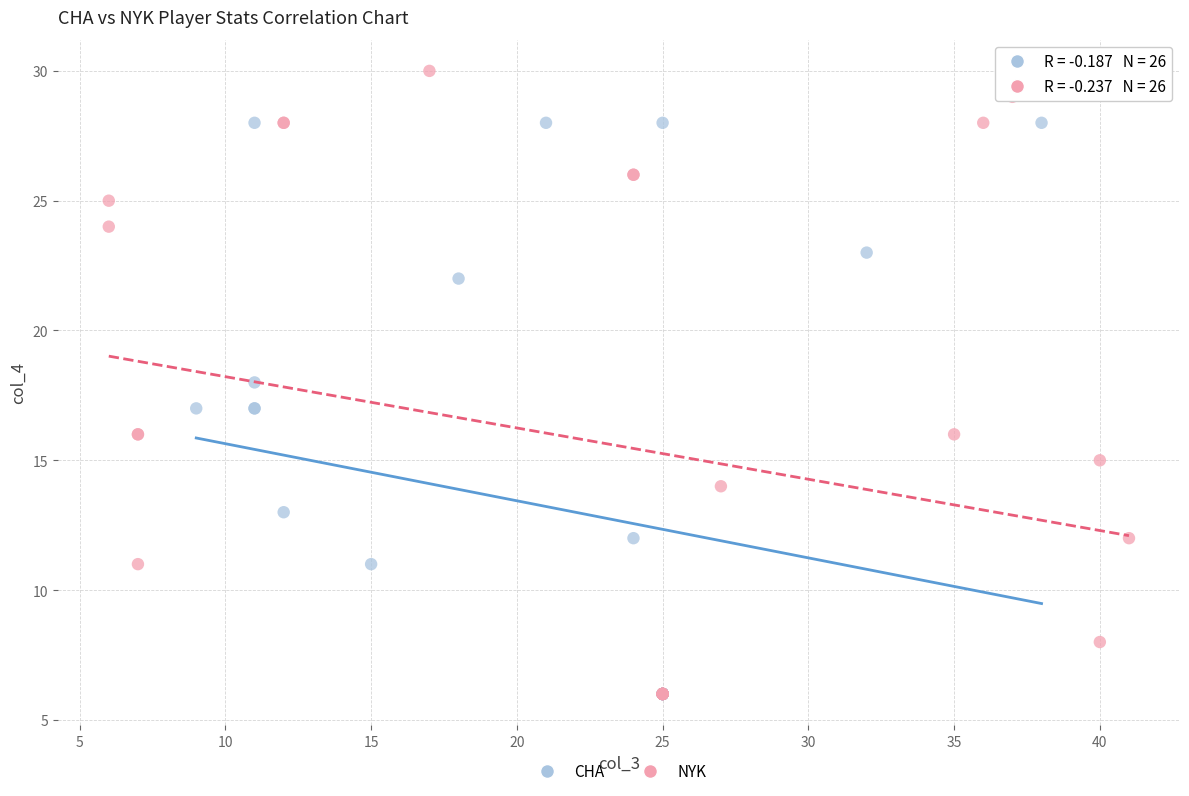

What are all the series names shown in the legend?

CHA, NYK